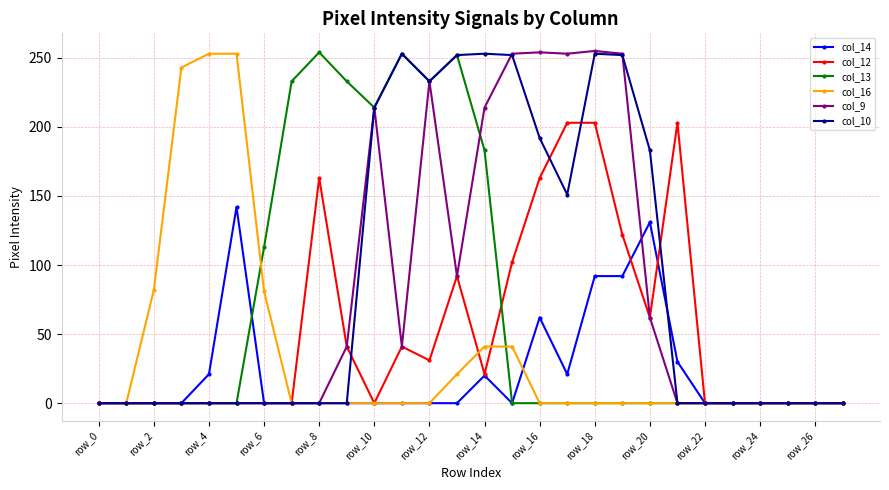

True or false: col_13 has more than 2 interior local peaks.

True